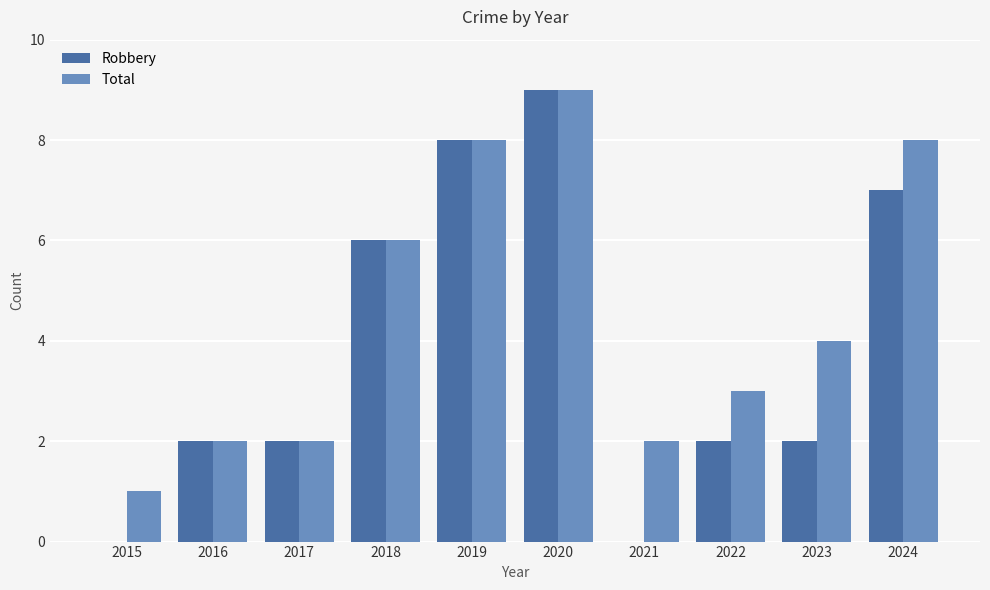

What is the sum of the Total values at 2022 and 2016?

5